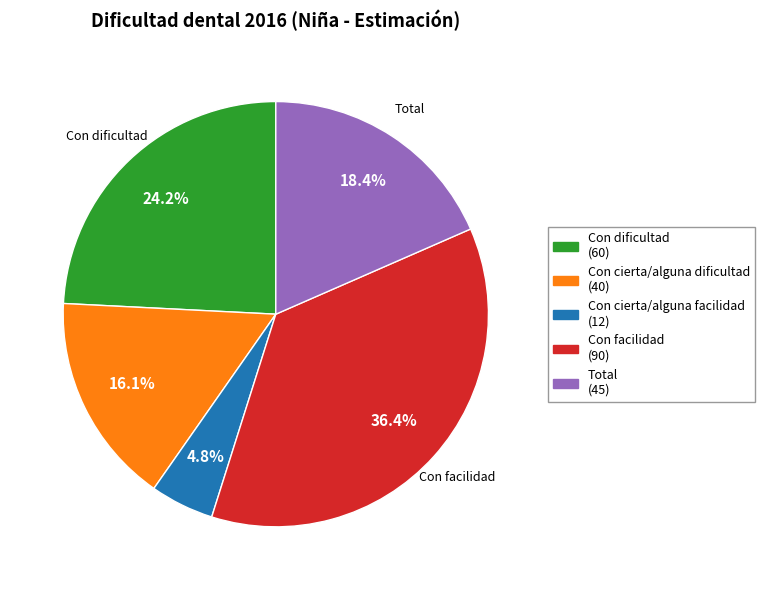

Rank the categories by value from highest to lowest.

Con facilidad, Con dificultad, Total, Con cierta/alguna dificultad, Con cierta/alguna facilidad